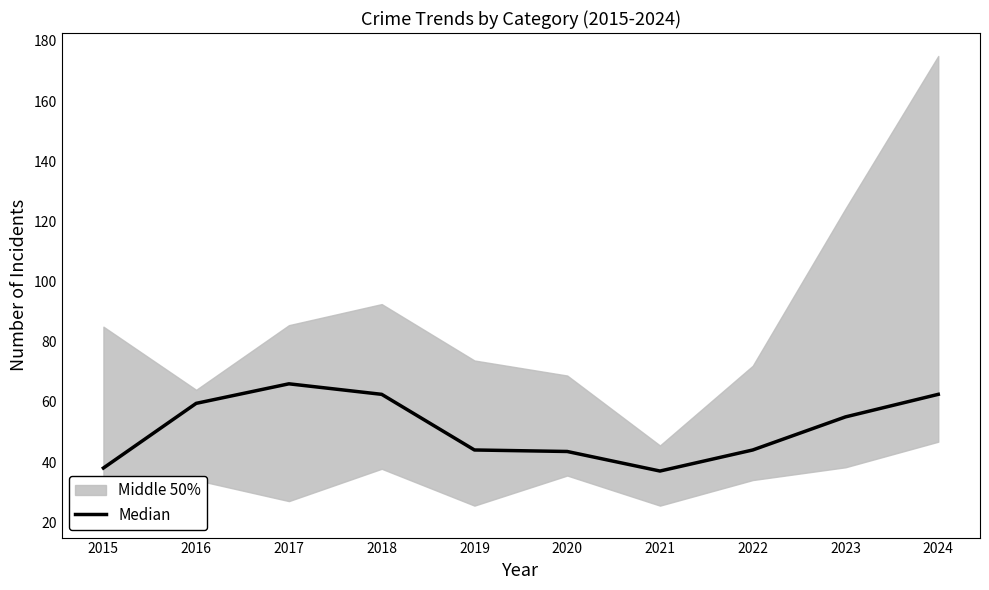

At which category does the data reach its first local valley?

2021